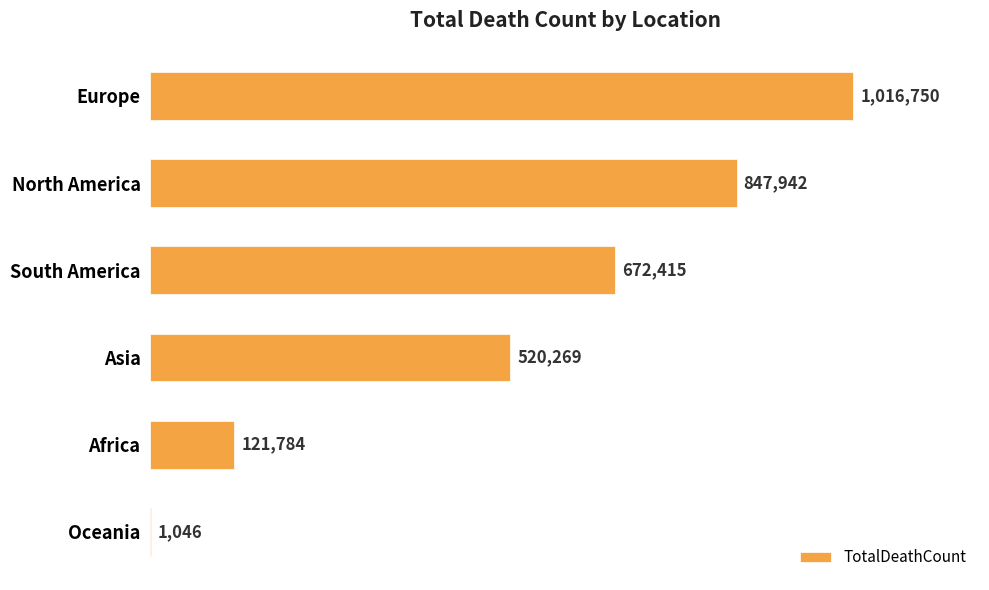

Count the values in the range 121784 to 847942.

4